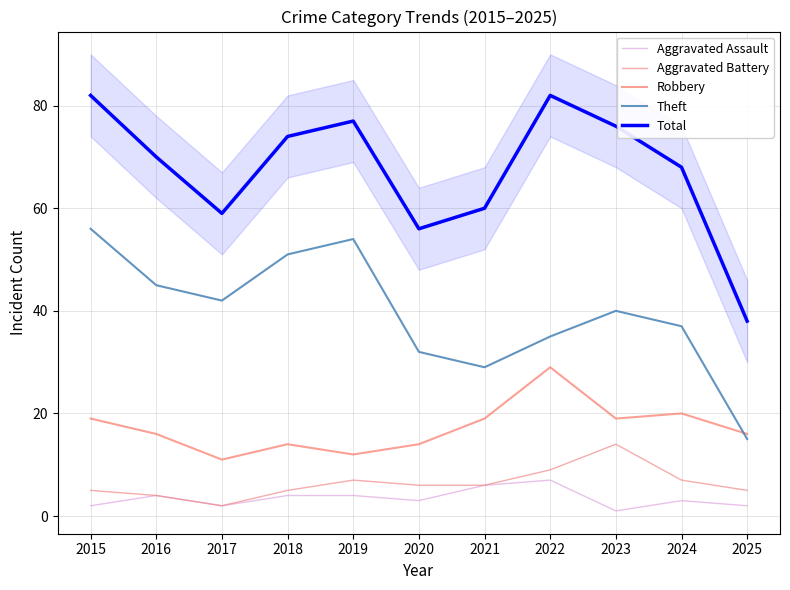

Read the Total value at 2023.

76